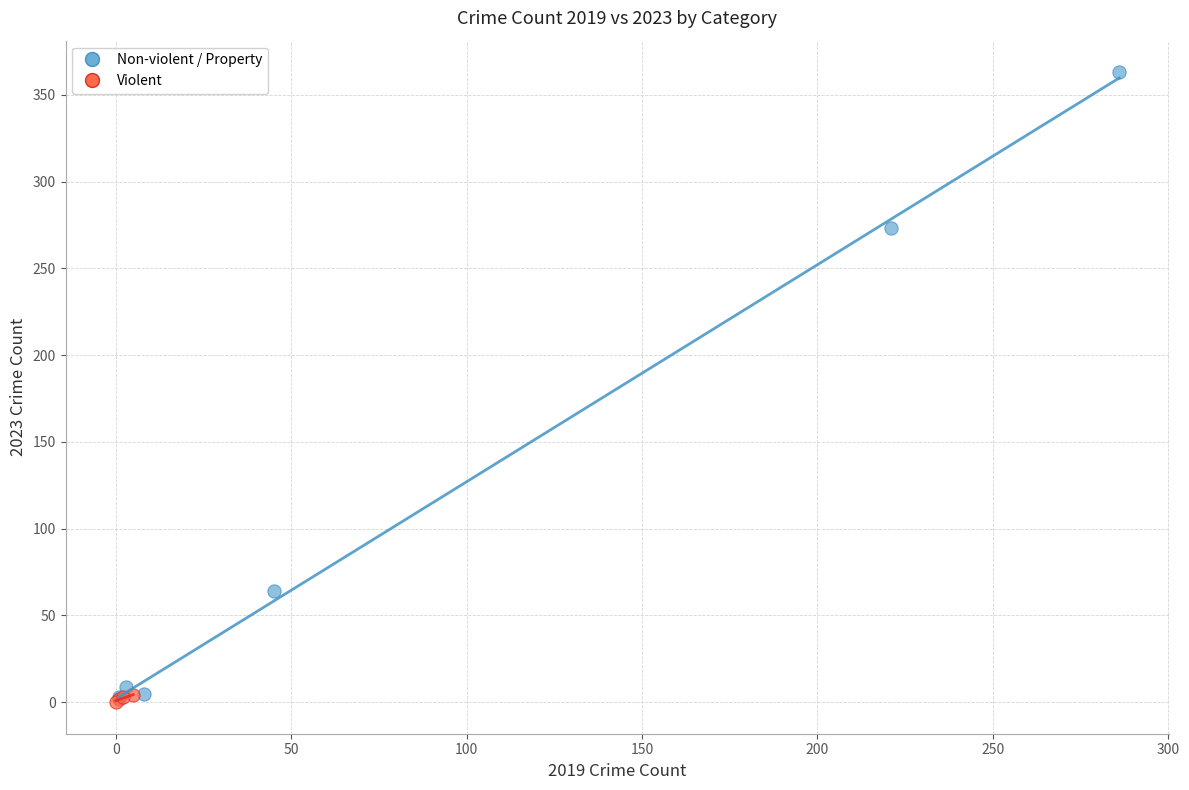

Which series contains the highest Y value?

Non-violent / Property